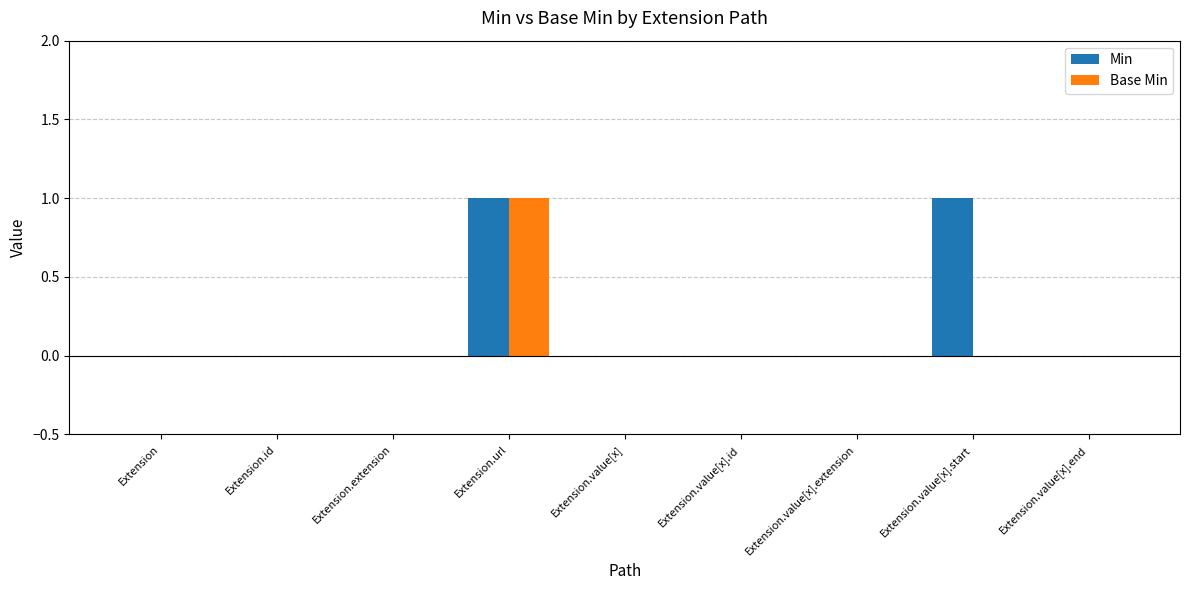

At which category is the sum across all series the highest?

Extension.url